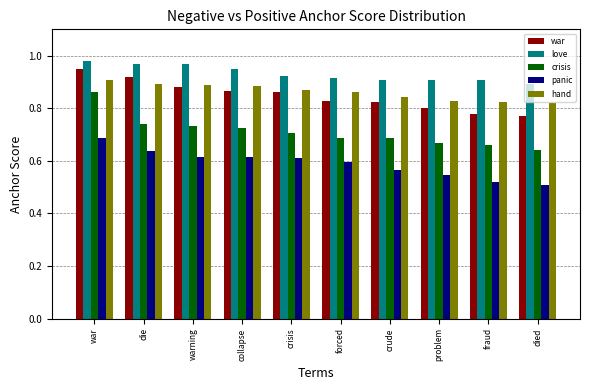

What is the sum of all war values?

8.5